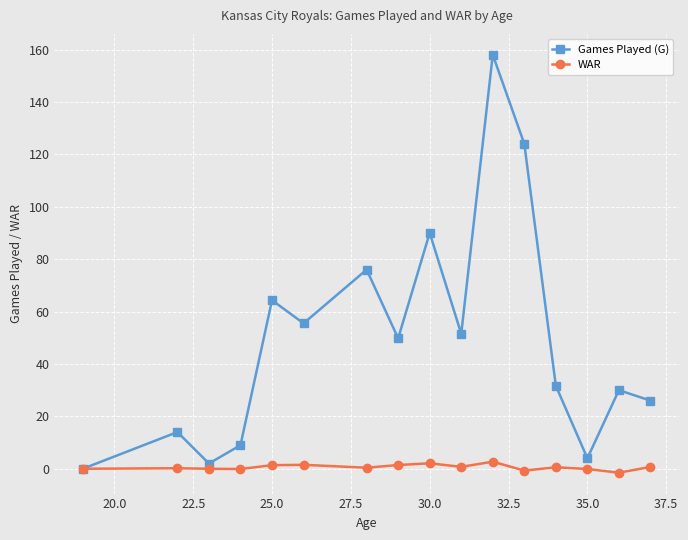

What is the value of the Games Played (G) point at the 15th from the left?

30.0